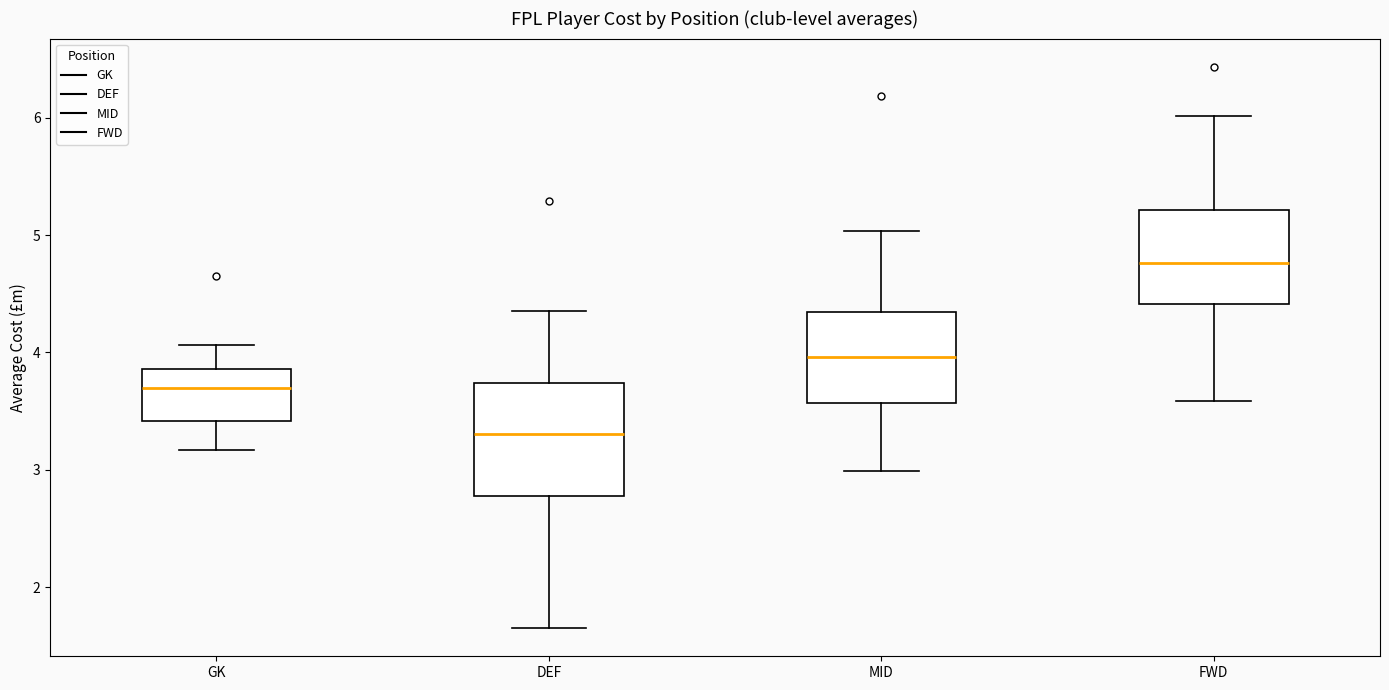

Which box is the tallest, from its lower edge to its upper edge?

DEF